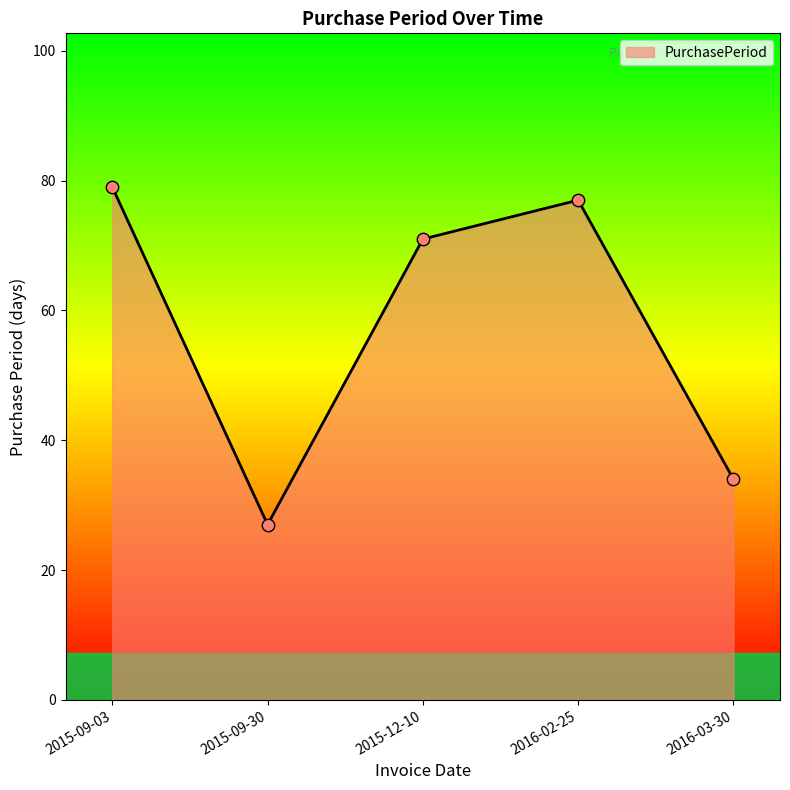

Which has a higher value, 2016-02-25 or 2016-03-30?

2016-02-25